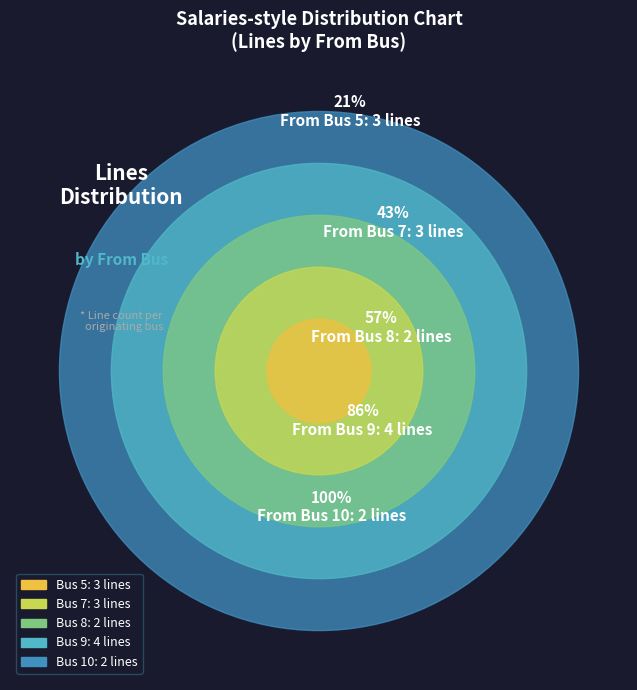

The 7 slice represents 15% of the pie. True or false?

False